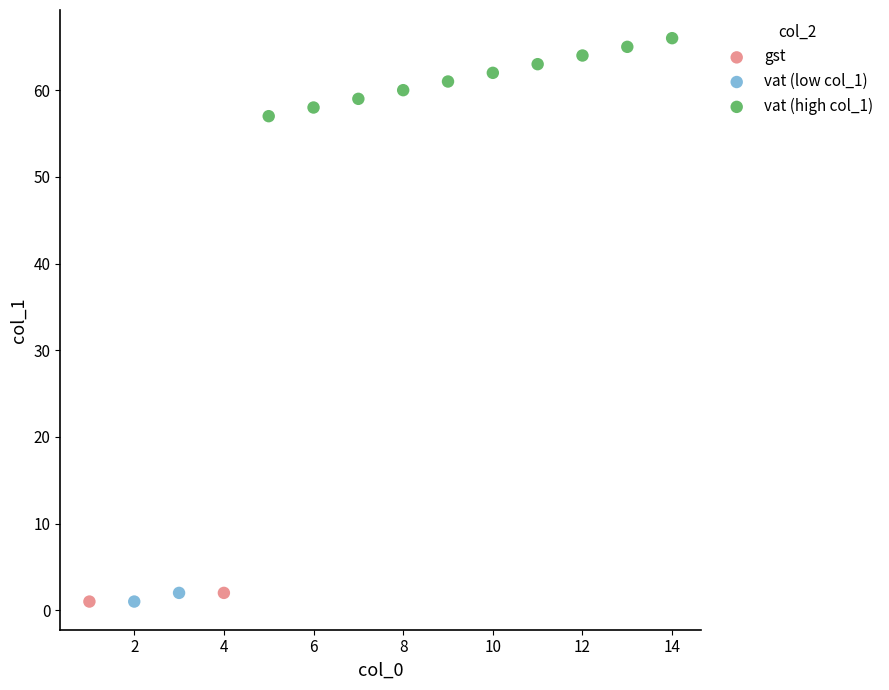

What are all the series names shown in the legend?

gst, vat (low col_1), vat (high col_1)